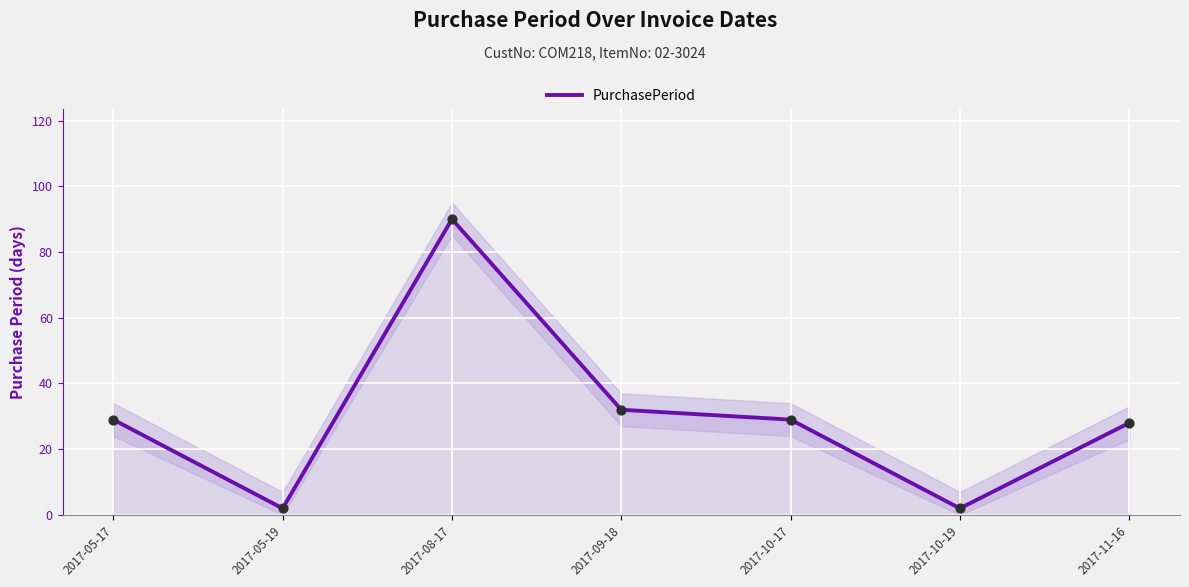

What is the change in value from 2017-10-17 to 2017-10-19?

-27